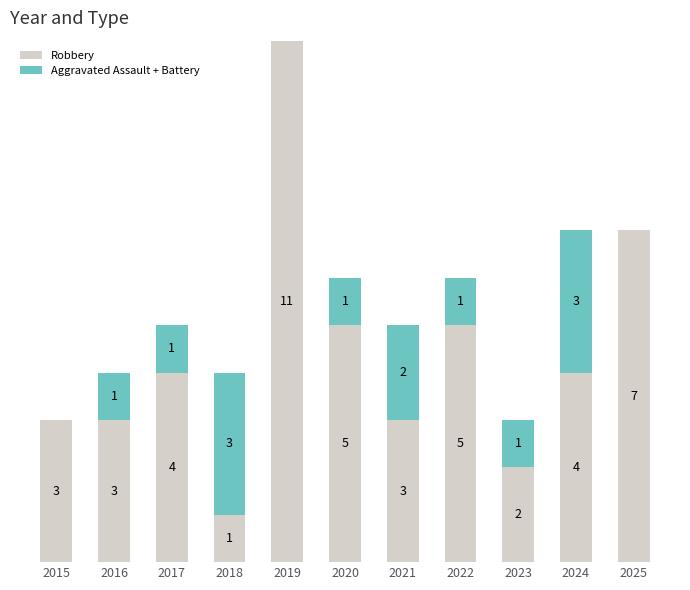

What is the sum of the Robbery values at 2022 and 2016?

8